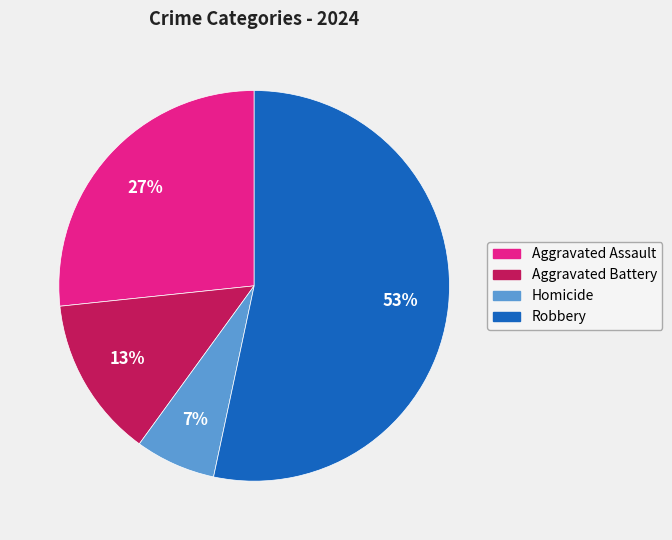

How many slices are in this pie chart?

4